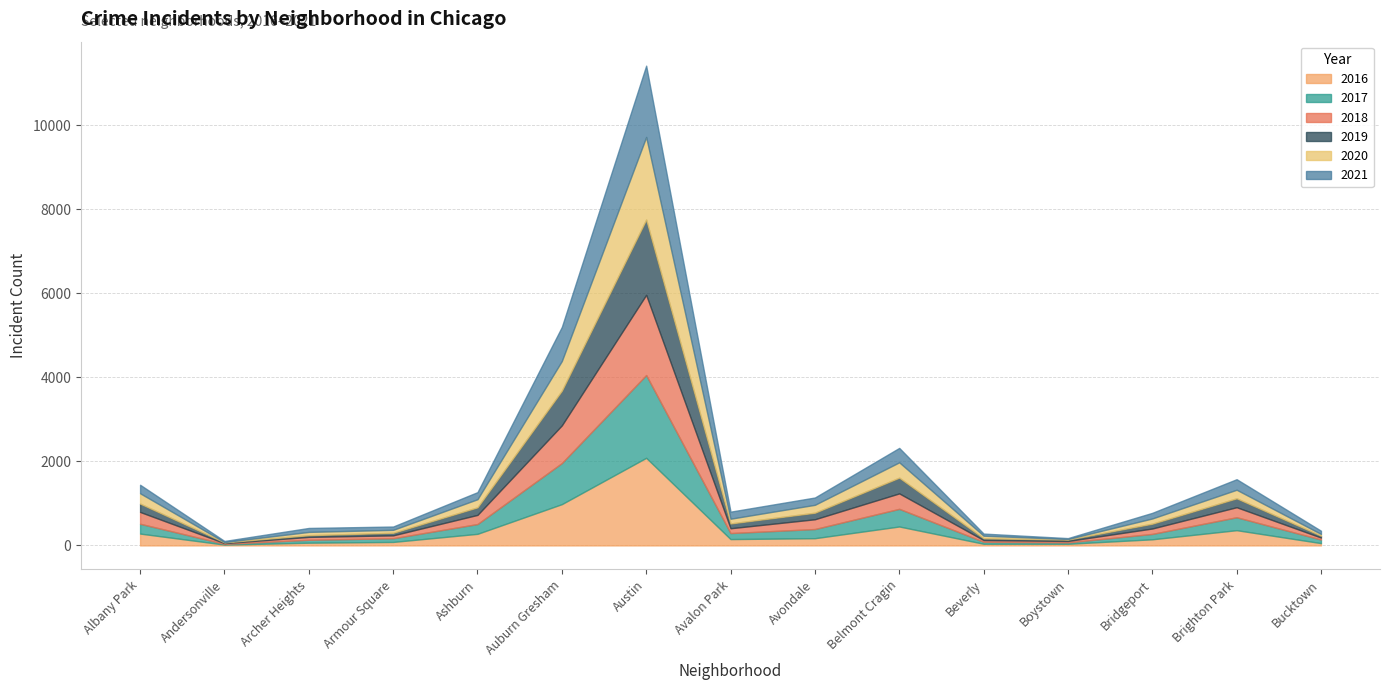

Reading left to right, transcribe all the data shown in this chart.

2017: 234	17	69	88	233	978	1971	143	218	420	47	33	128	308	85
2016: 282	20	65	83	276	983	2086	151	172	451	40	39	146	363	55
2018: 281	18	69	69	218	898	1911	115	233	368	41	34	129	239	47
2019: 199	18	41	61	180	826	1792	114	156	375	42	33	115	212	45
2021: 203	25	94	79	169	811	1698	168	174	343	50	21	134	251	77
2020: 246	8	78	70	193	707	1967	113	188	365	62	14	124	204	41